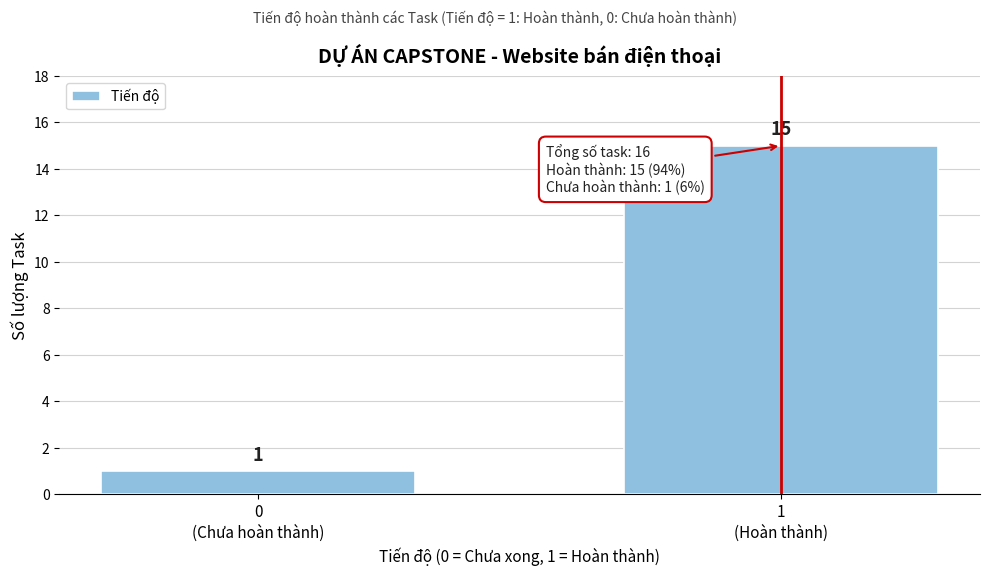

Reading left to right, transcribe all the data shown in this chart.

1	15